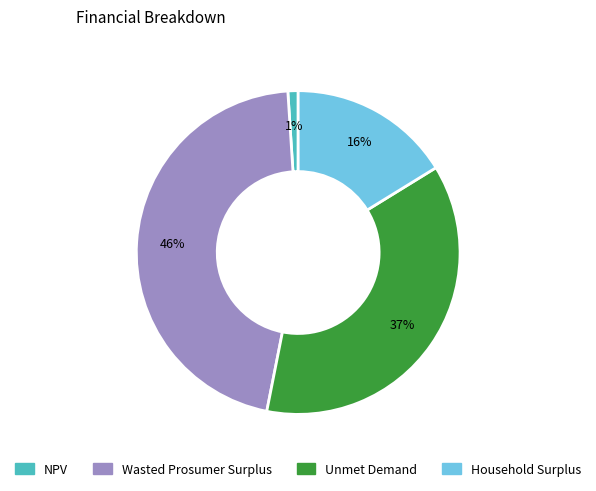

Rank the categories by value from highest to lowest.

Wasted Prosumer Surplus, Unmet Demand, Household Surplus, NPV